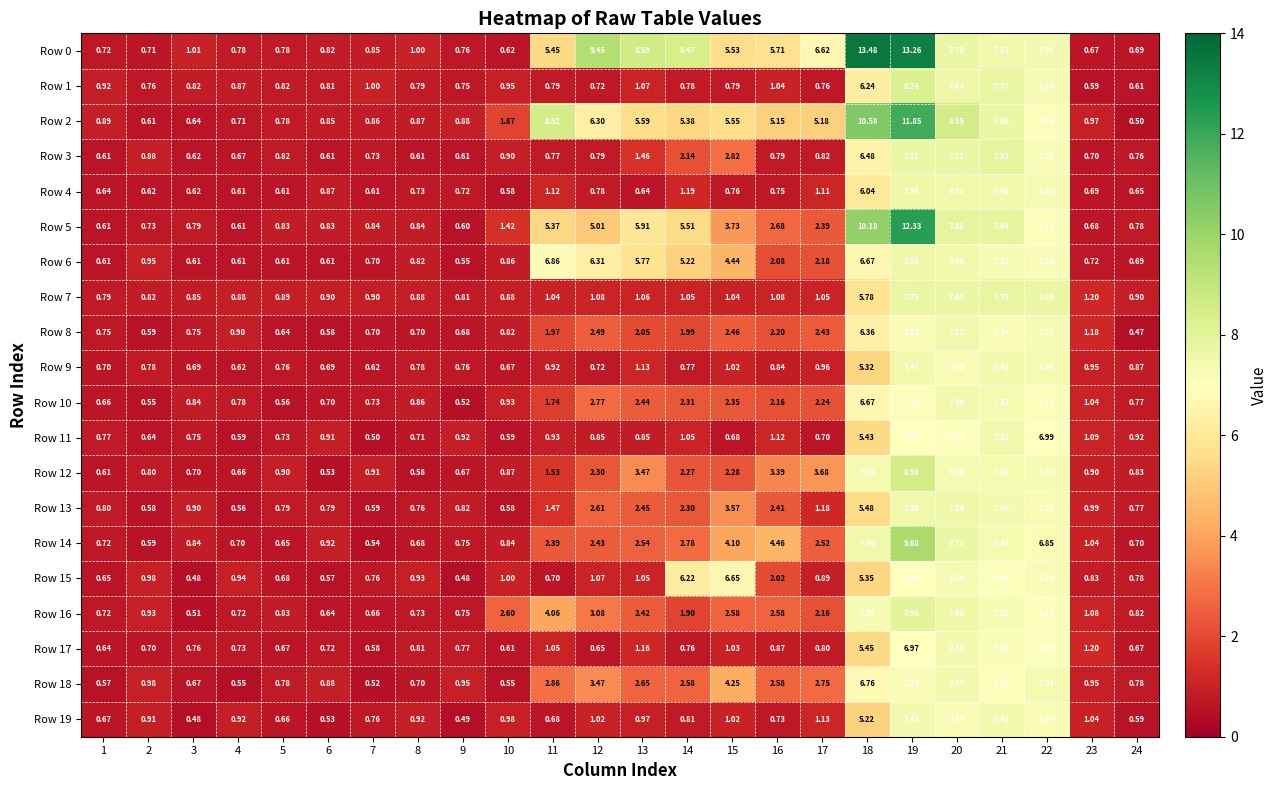

At how many categories does at least one series exceed 4?

12